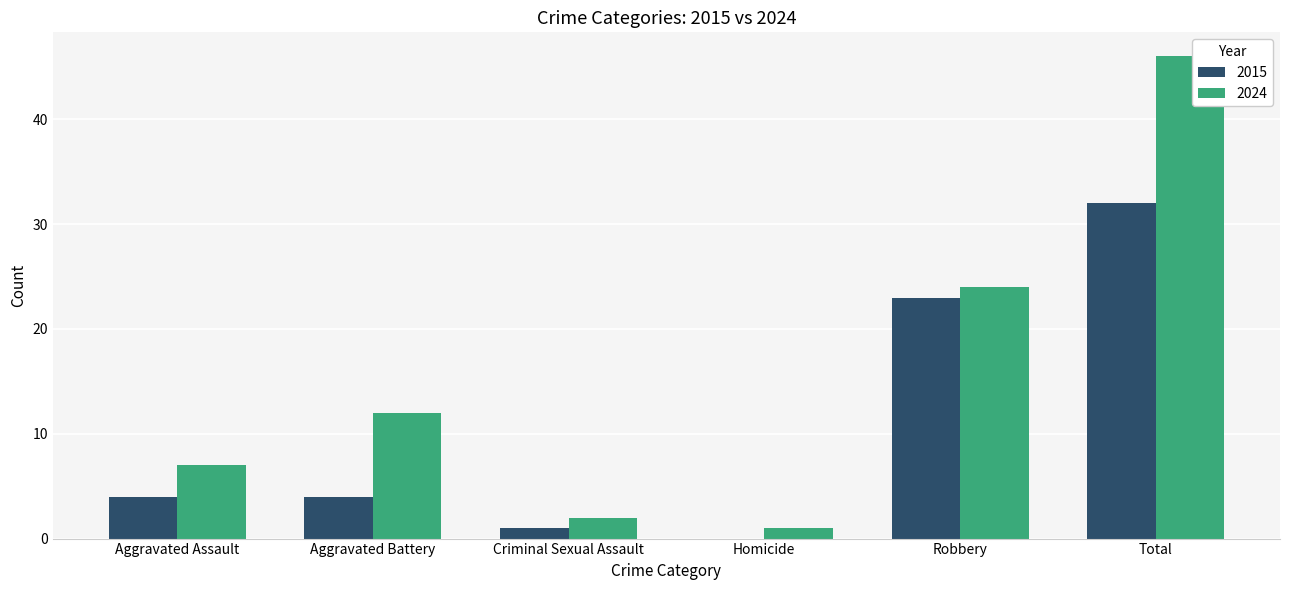

What is the sum of the 2015 values at Robbery and Criminal Sexual Assault?

24